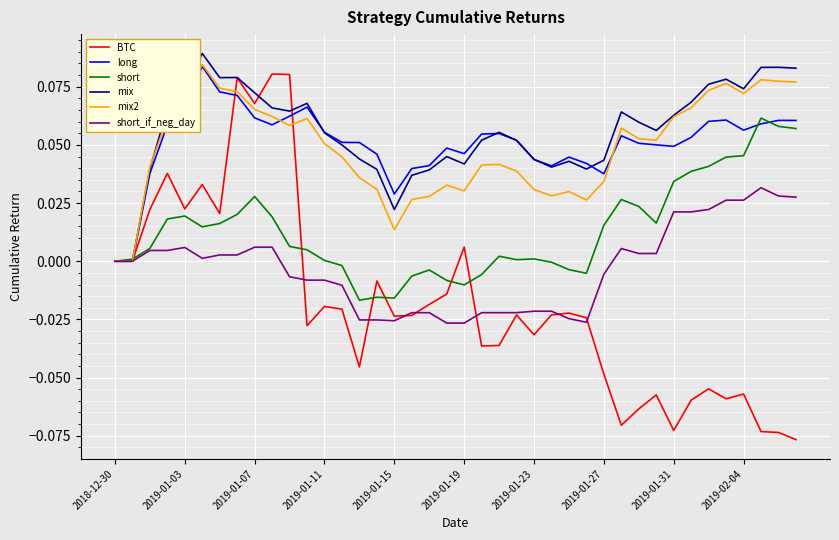

Which series has the largest range (max minus min)?

BTC